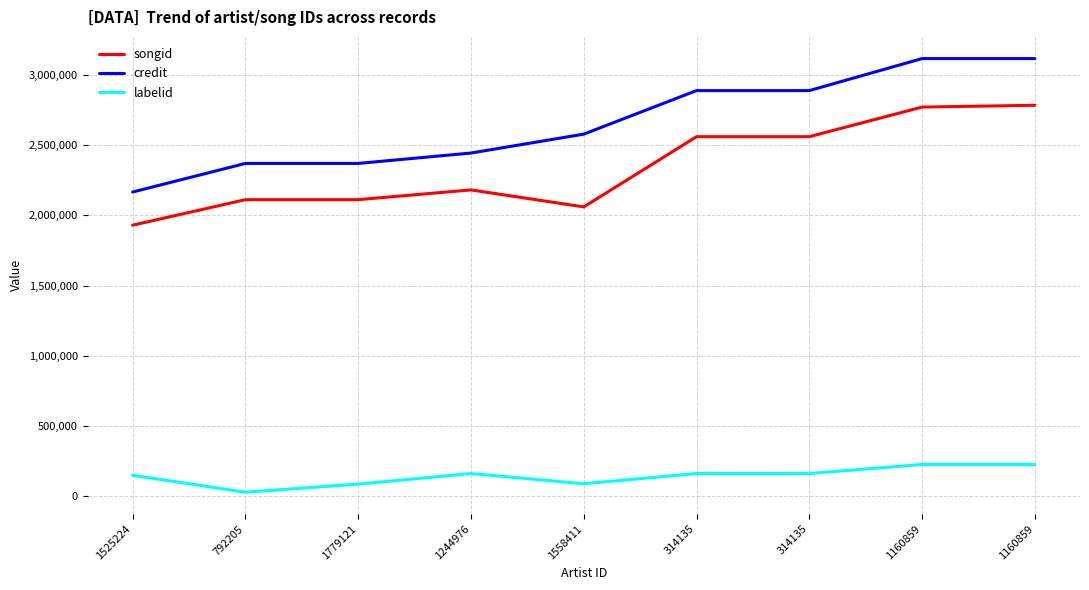

What are all the series names shown in the legend?

songid, credit, labelid